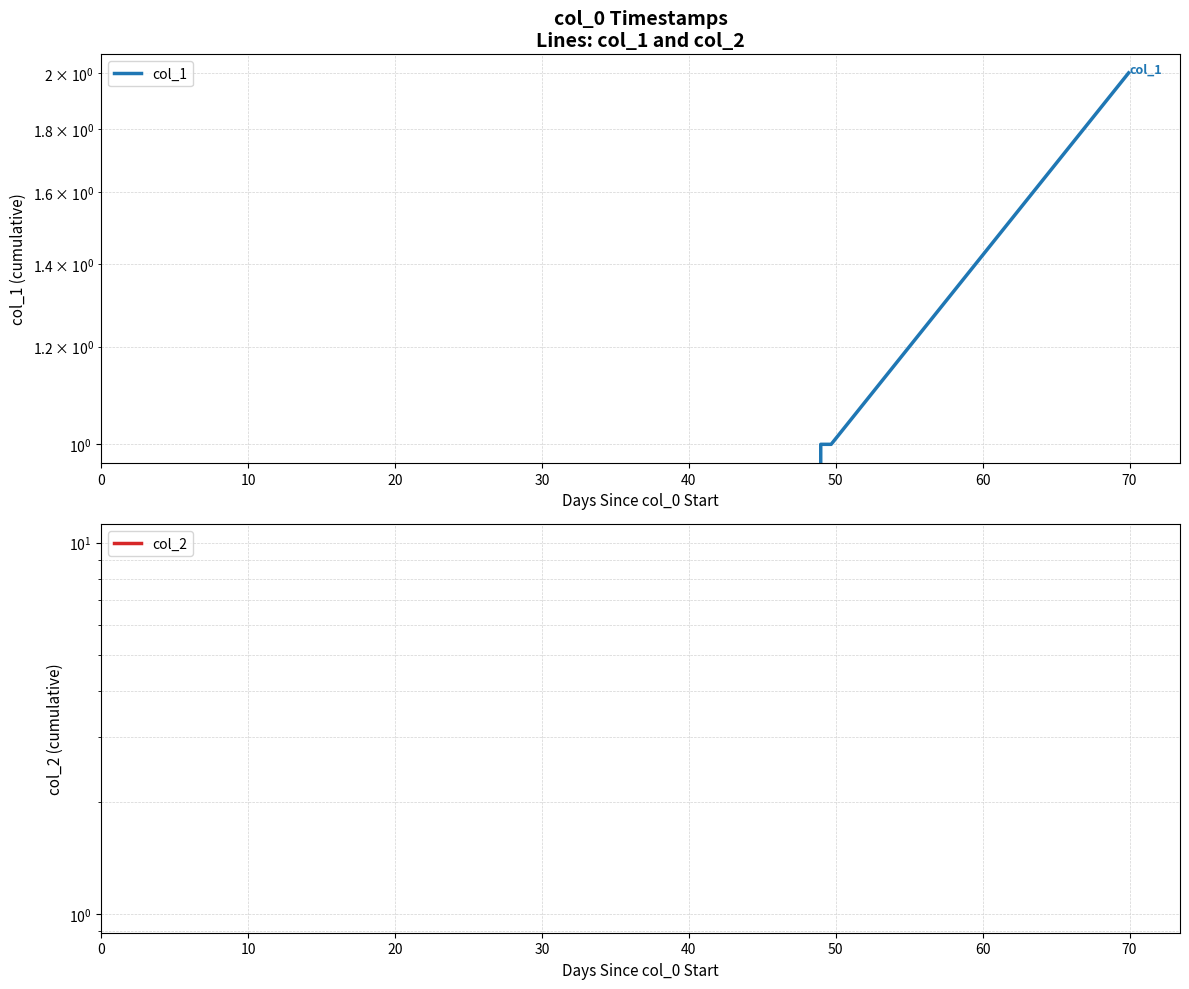

What are all the series names shown in the legend?

col_1, col_2